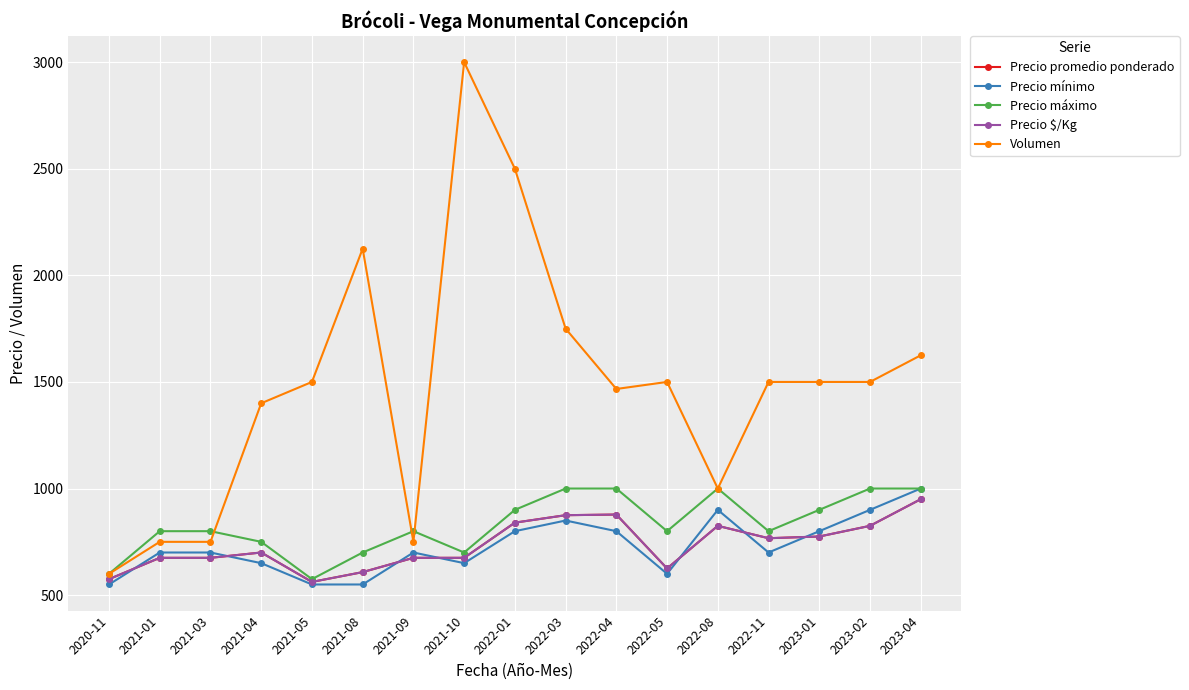

Is this an area chart (filled region under the line)?

No